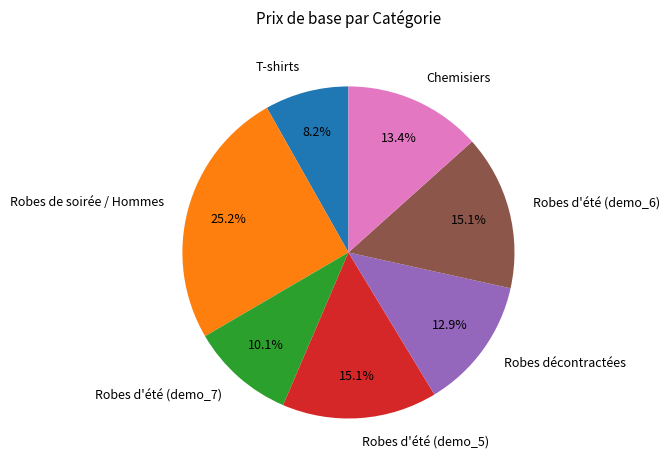

Combined, what portion of the pie is Robes d'été (demo_5) and T-shirts?

23.3%